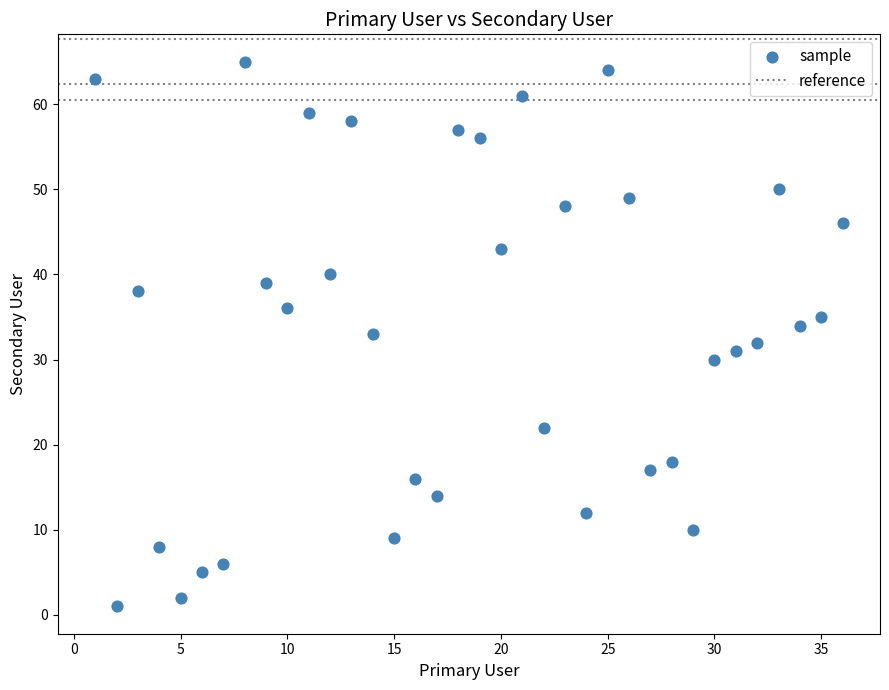

What is the range of Y values (max minus min)?

64